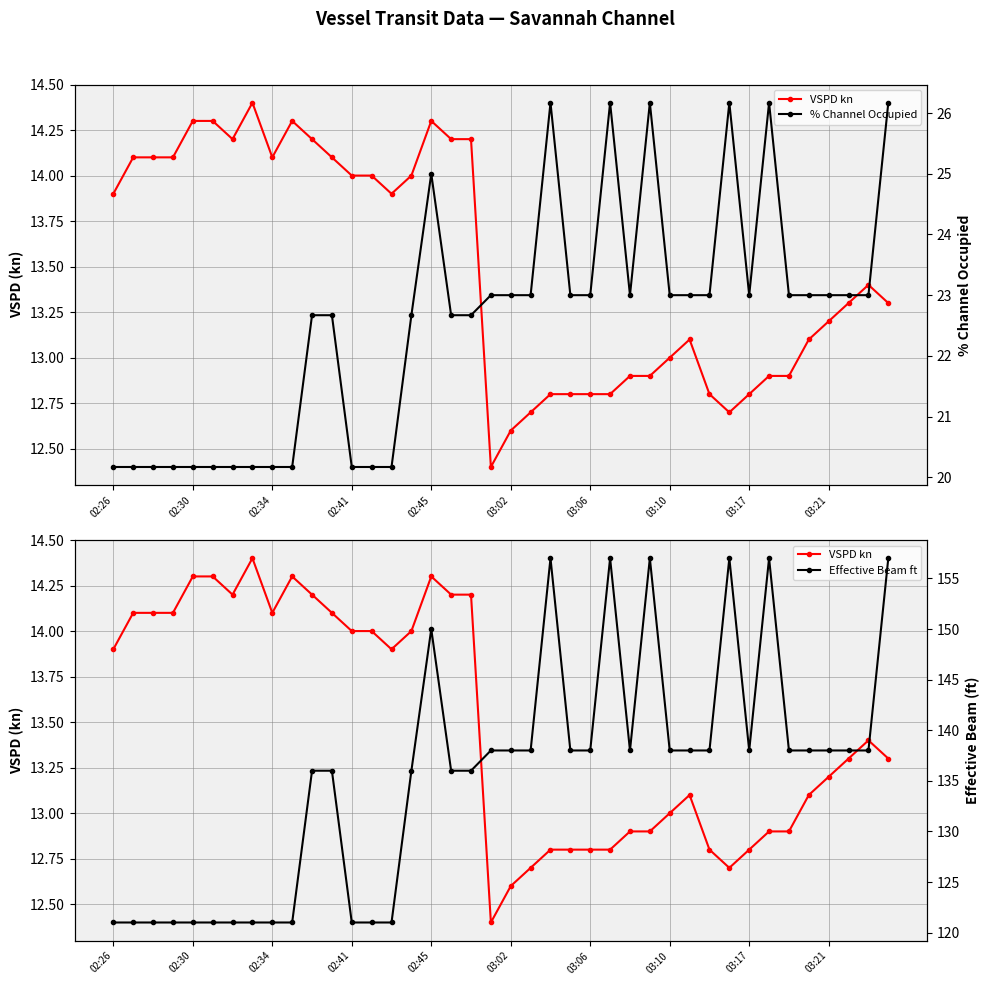

Is it true that VSPD kn equals 12.8 at 03:06?

True